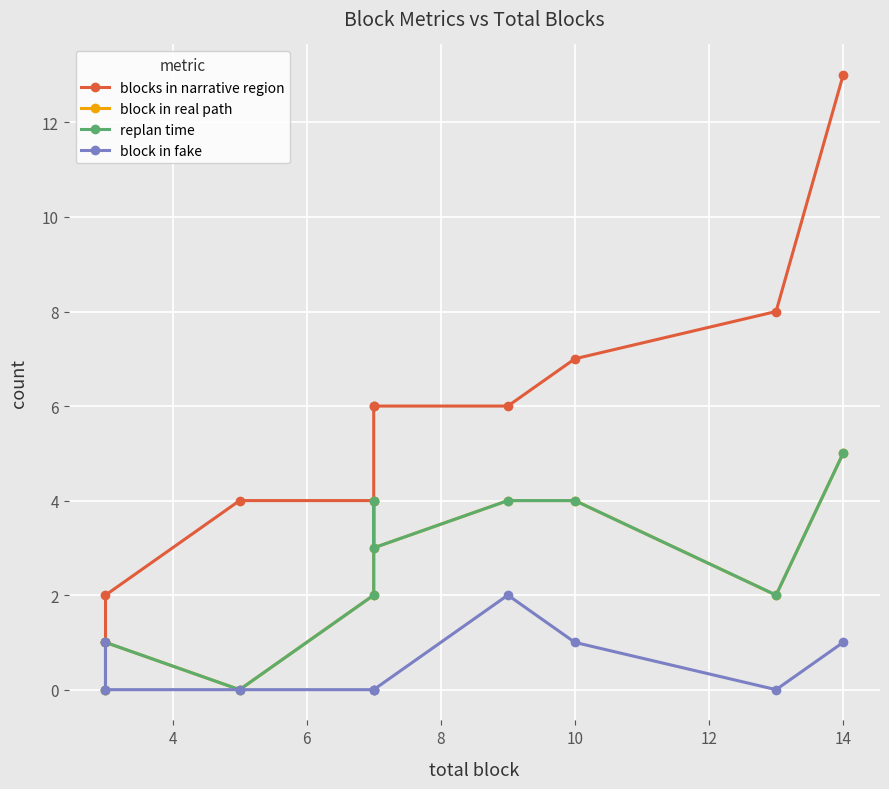

What is the sum of the block in real path values at 8 and 6?

2